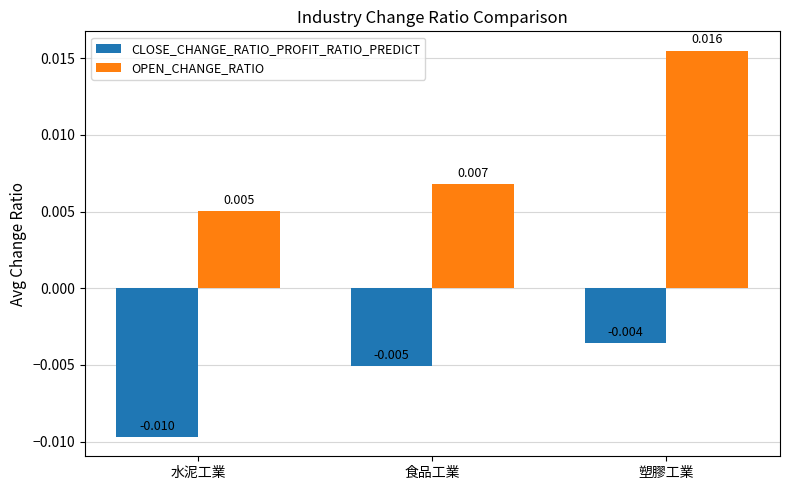

At how many categories does at least one series exceed 0?

3